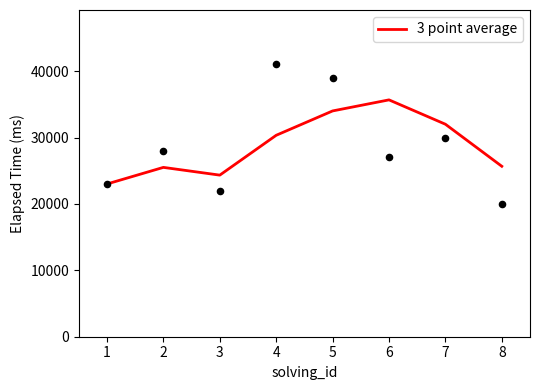

The value of 3 point average at 1 is 23000.0. True or false?

True